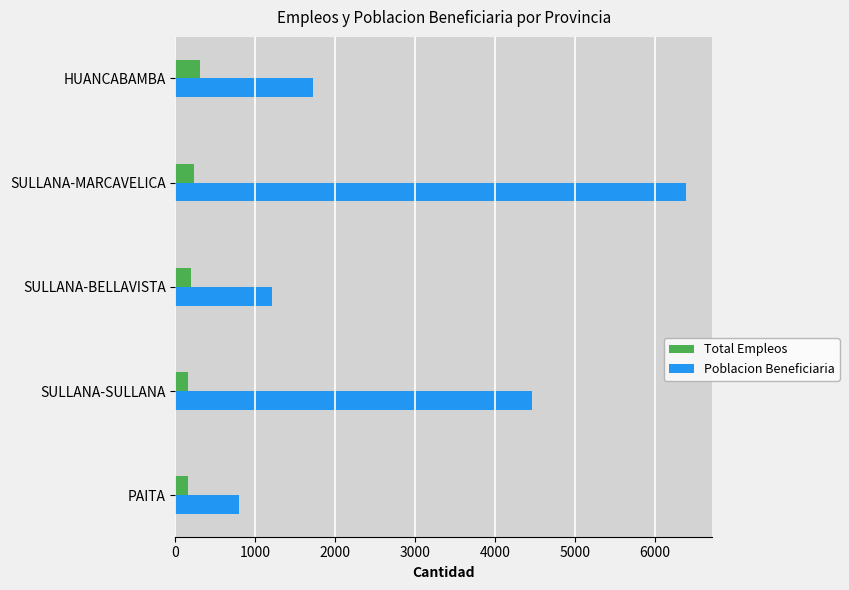

What are all the series names shown in the legend?

Total Empleos, Poblacion Beneficiaria